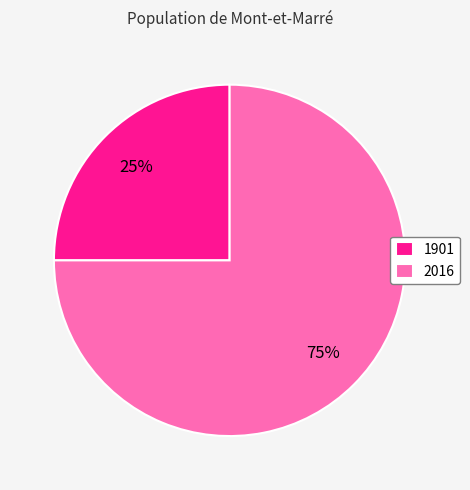

Do 2016 and 1901 together represent more than half of the pie?

Yes